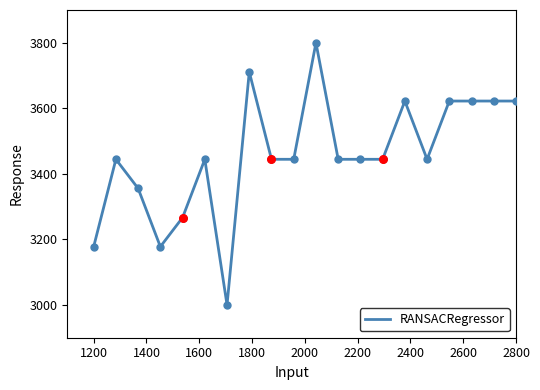

What is the difference between the maximum and minimum values?

800.0